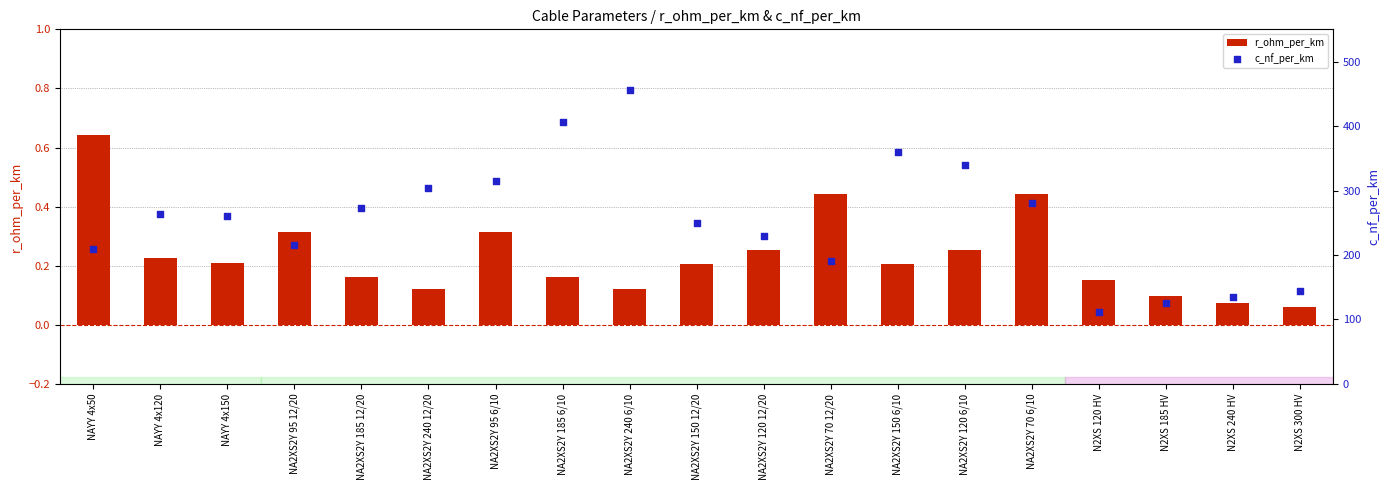

Which series reaches the maximum Y coordinate?

c_nf_per_km